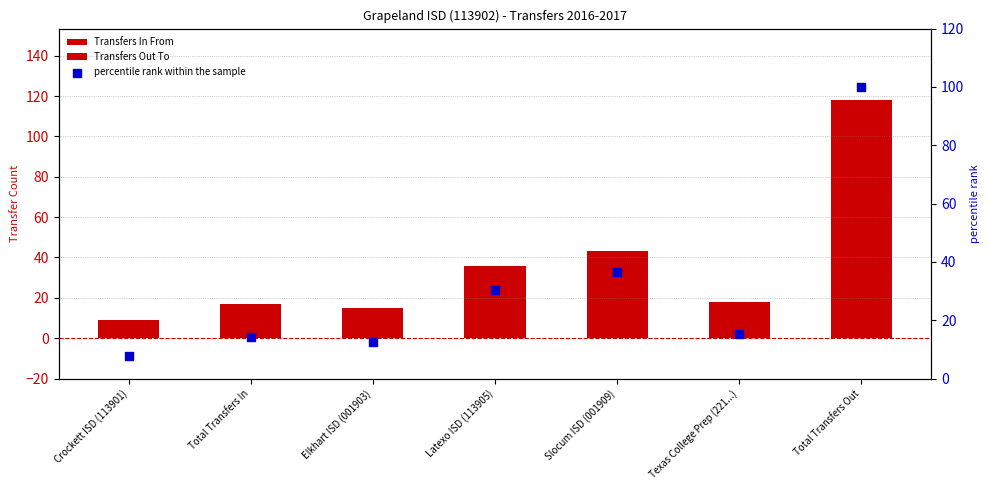

Approximately how many times larger is the value at Slocum ISD (001909) compared to Texas College Prep (221...)?

2.4